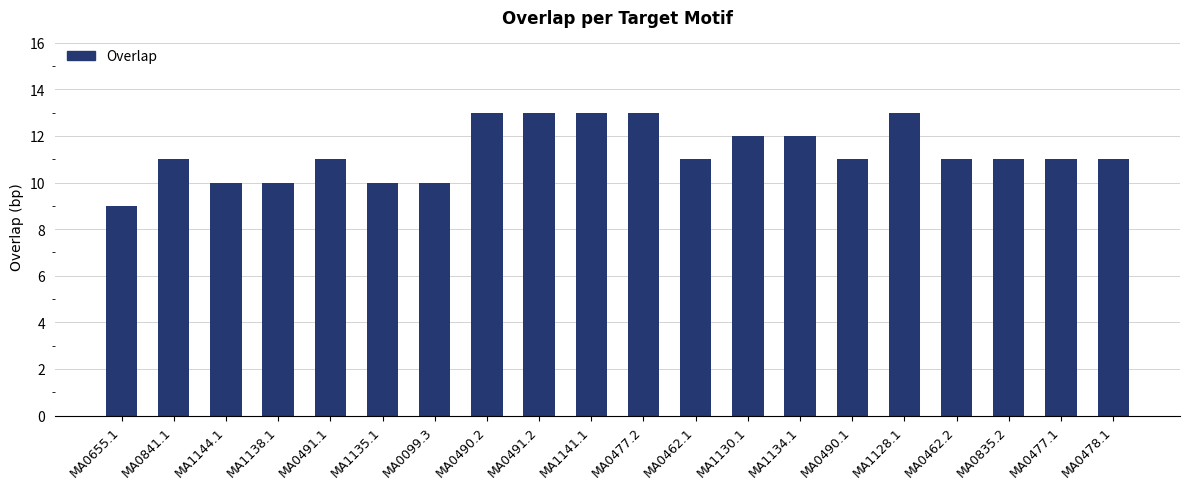

What is the label of the 17th bar from the left?

MA0462.2